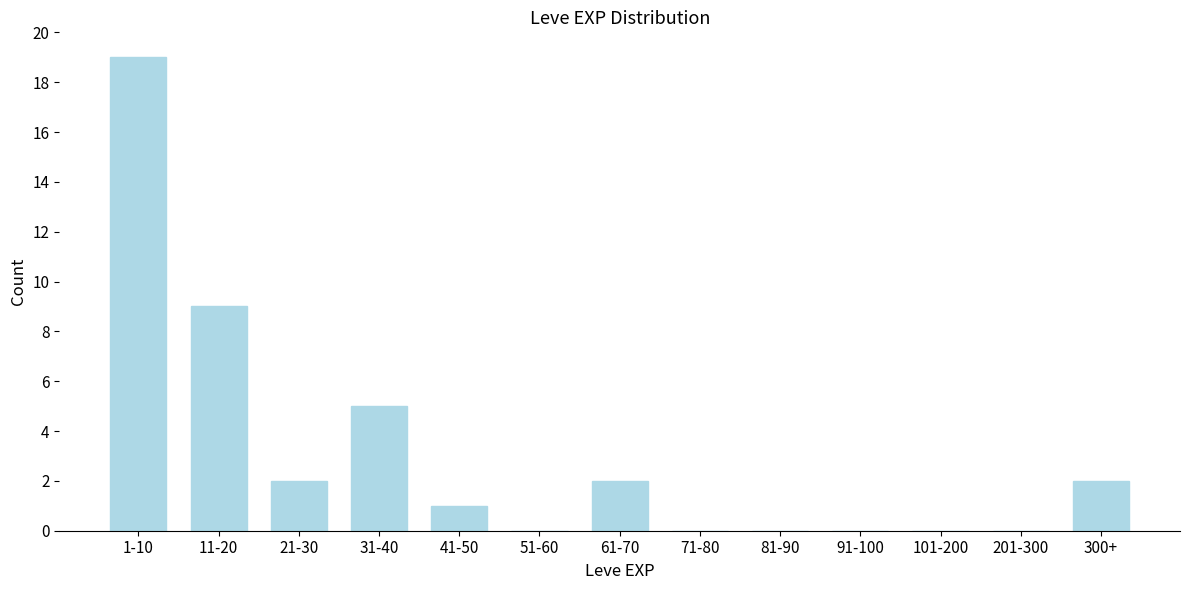

Reading left to right, list all the values displayed in this chart.

1-10=19	11-20=9	21-30=2	31-40=5	41-50=1	51-60=0	61-70=2	71-80=0	81-90=0	91-100=0	101-200=0	201-300=0	300+=2